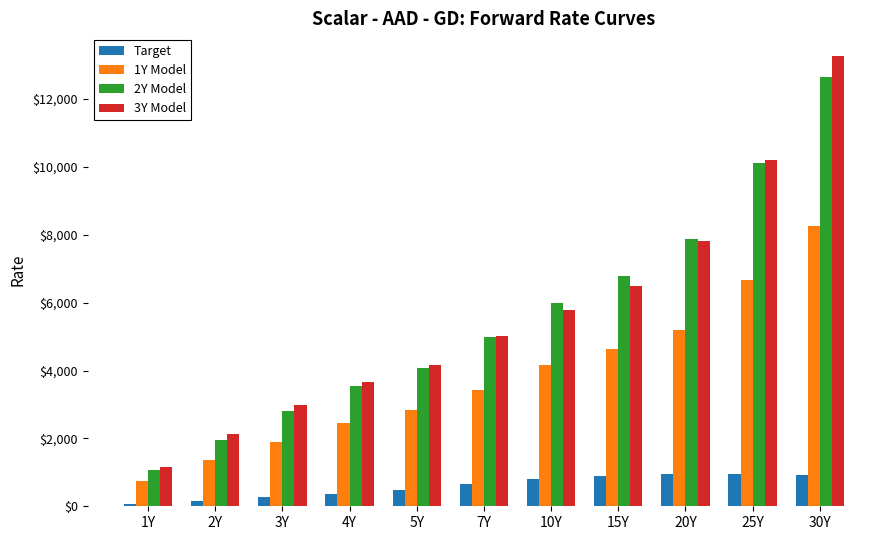

Rank the series at 2Y from lowest to highest value.

Target, 1Y Model, 2Y Model, 3Y Model